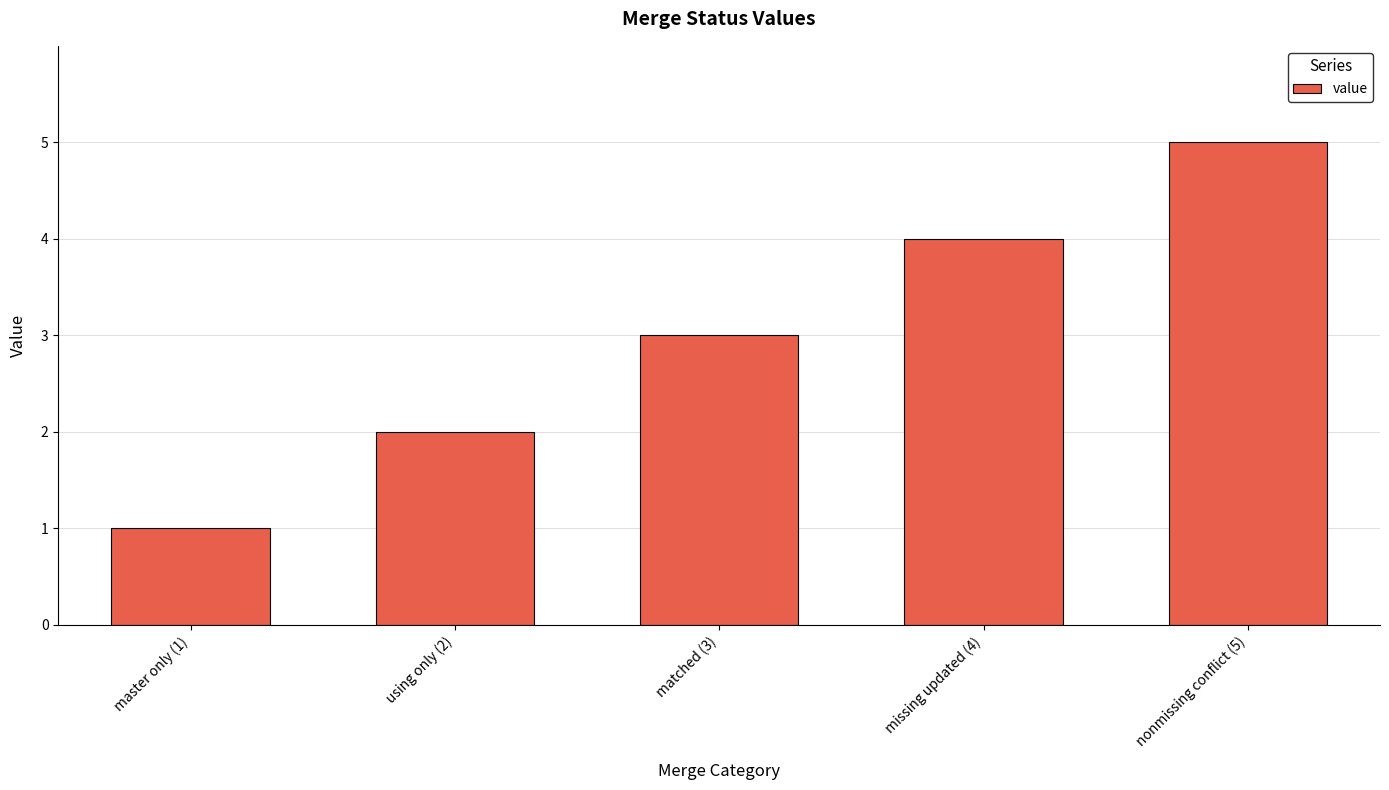

Is it true that the value at nonmissing conflict (5) is 2?

False